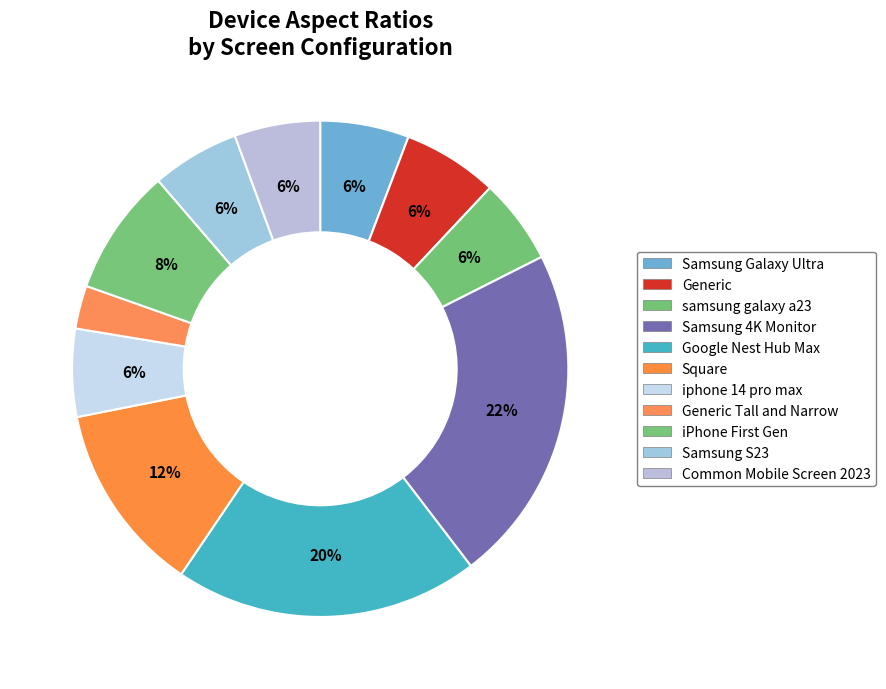

To the nearest percent, what is the average slice percentage?

9%